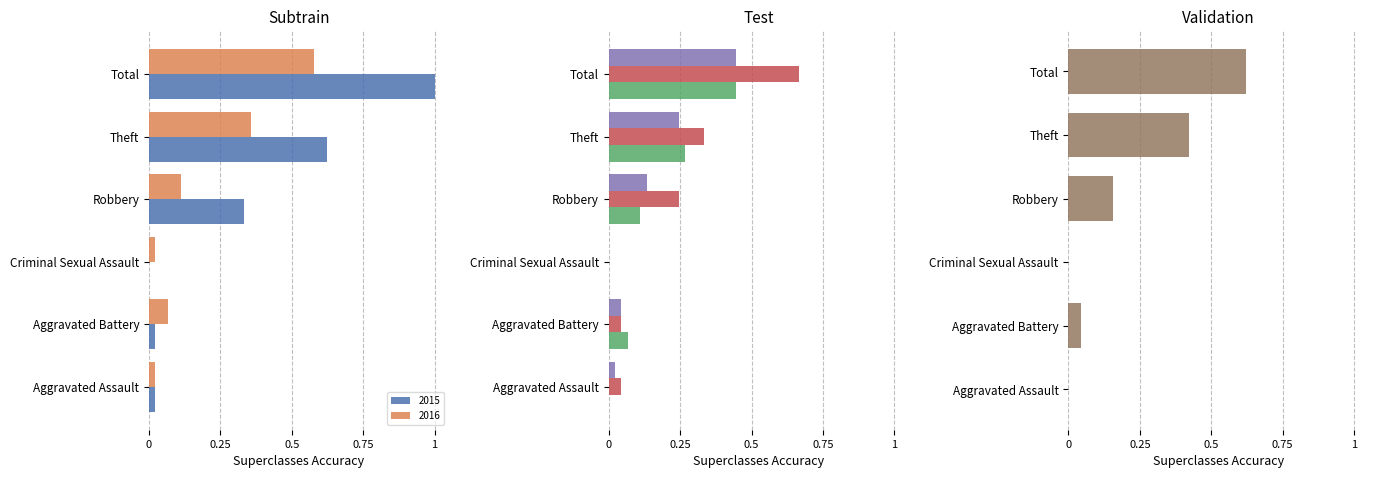

What is the value of the 2016 bar at the 4th from the left?

0.1